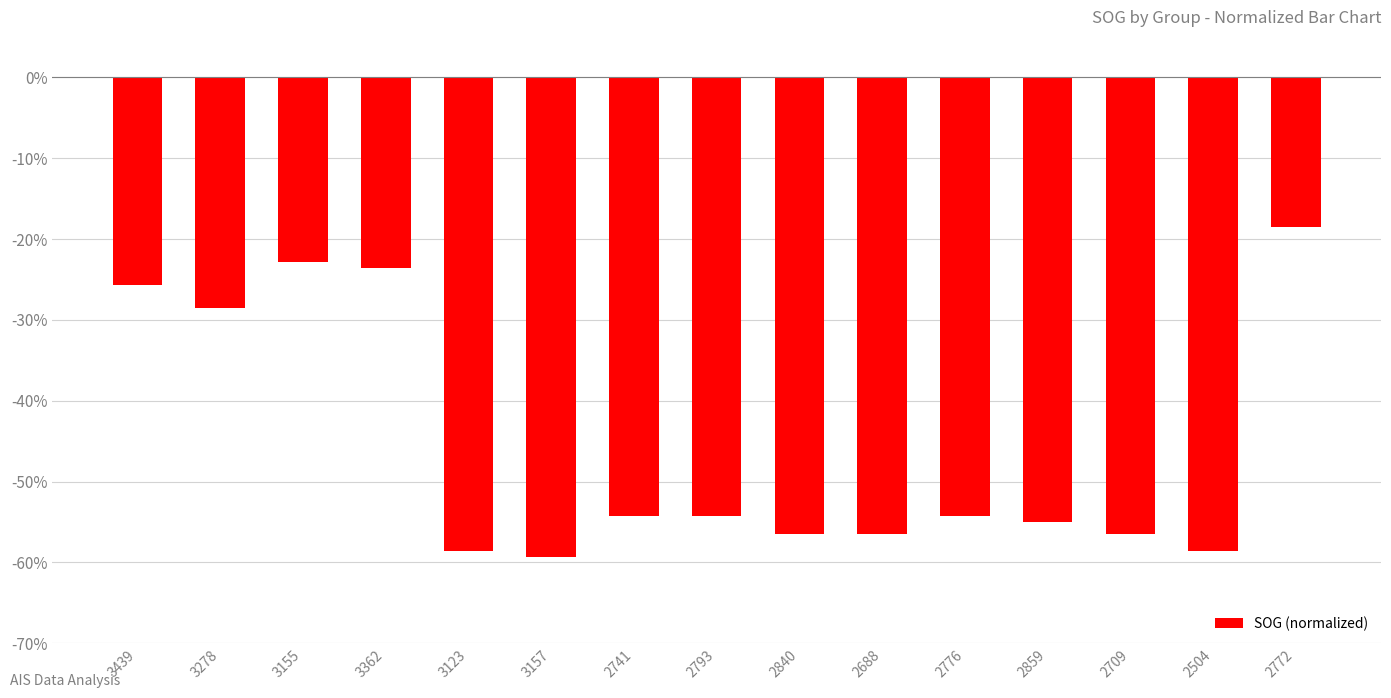

What is the maximum value shown in the chart?

-18.6